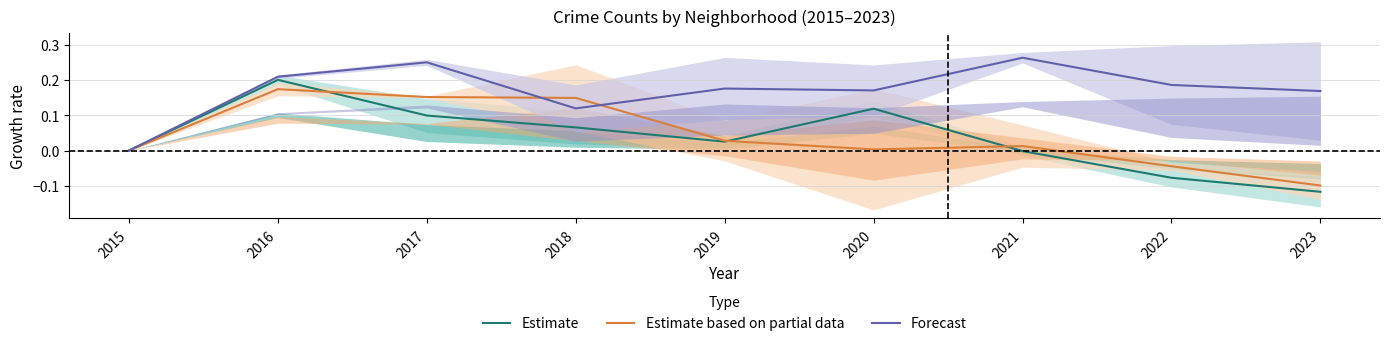

Which series ends up on top after the final intersection of Estimate based on partial data and Forecast?

Forecast